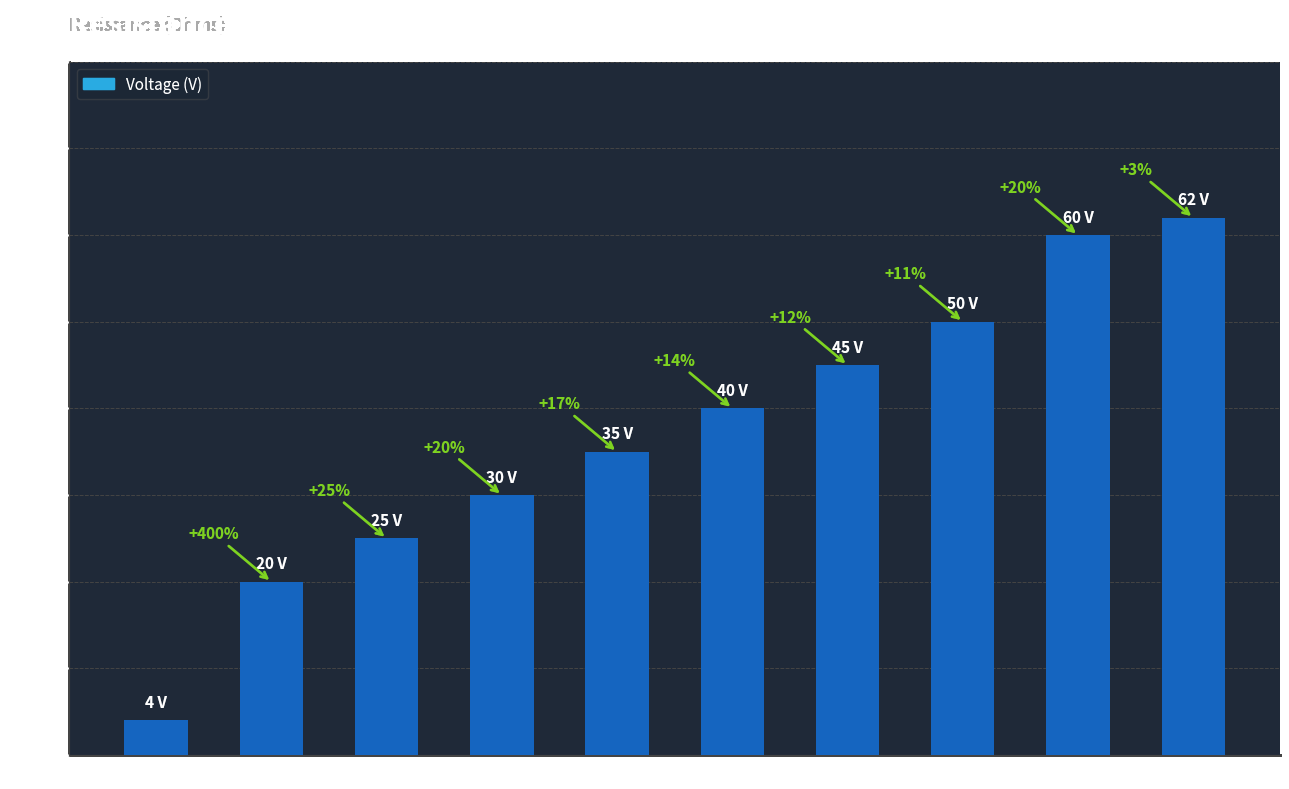

Is it true that the value at 132 is 56?

False